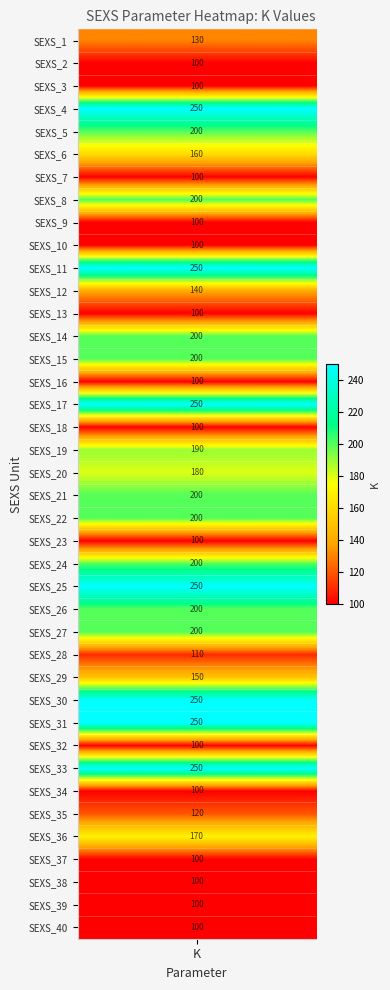

What is the smallest value displayed?

100